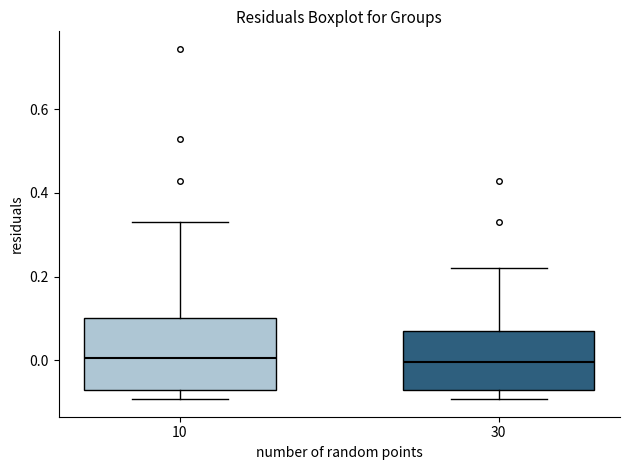

Where is the lower edge of the box at x = 30 on the y-axis? The values are not printed on the chart, so give them approximately, as read against the axis.

-0.08